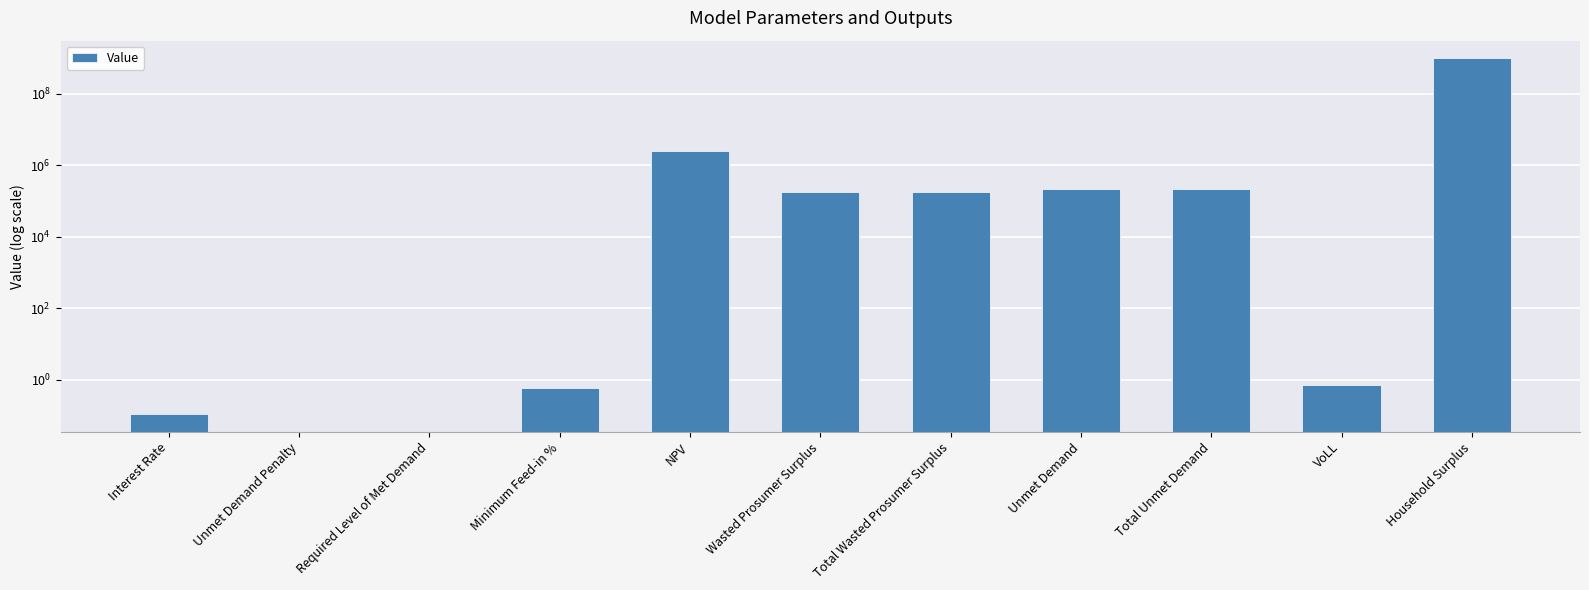

How many positive values are there?

9